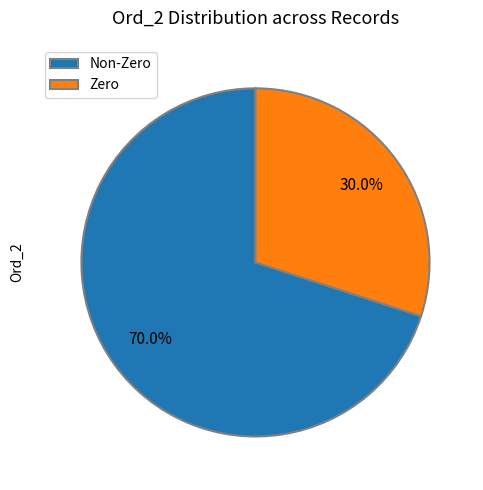

How many segments does this pie chart have?

2